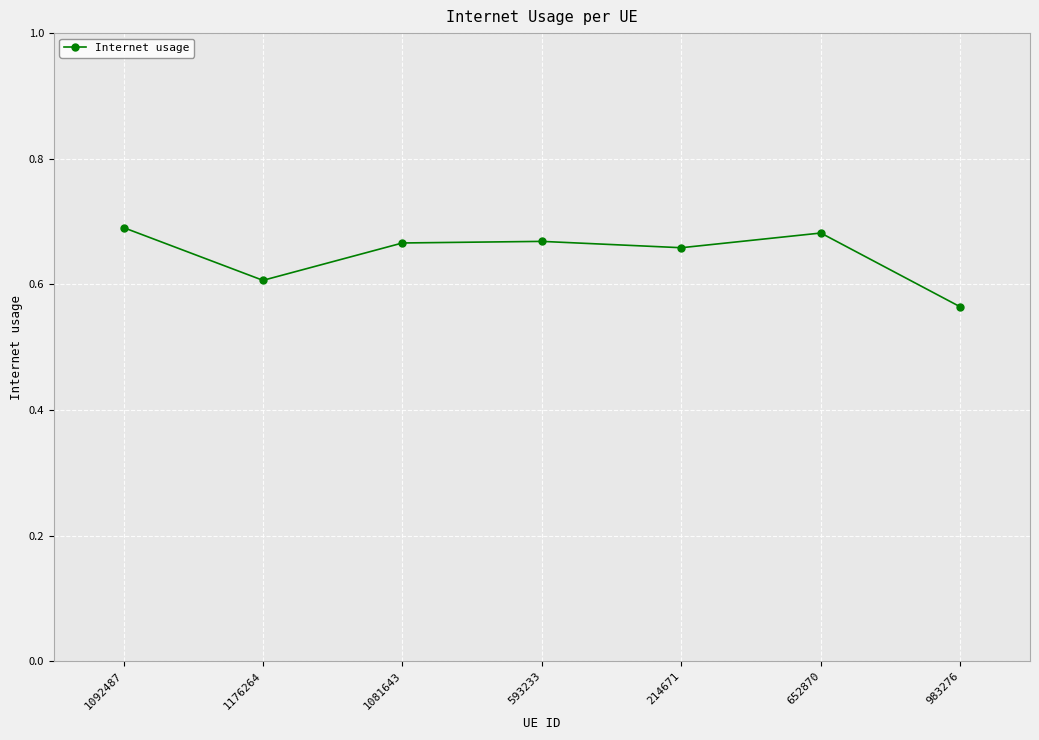

How many series are shown in this chart?

1